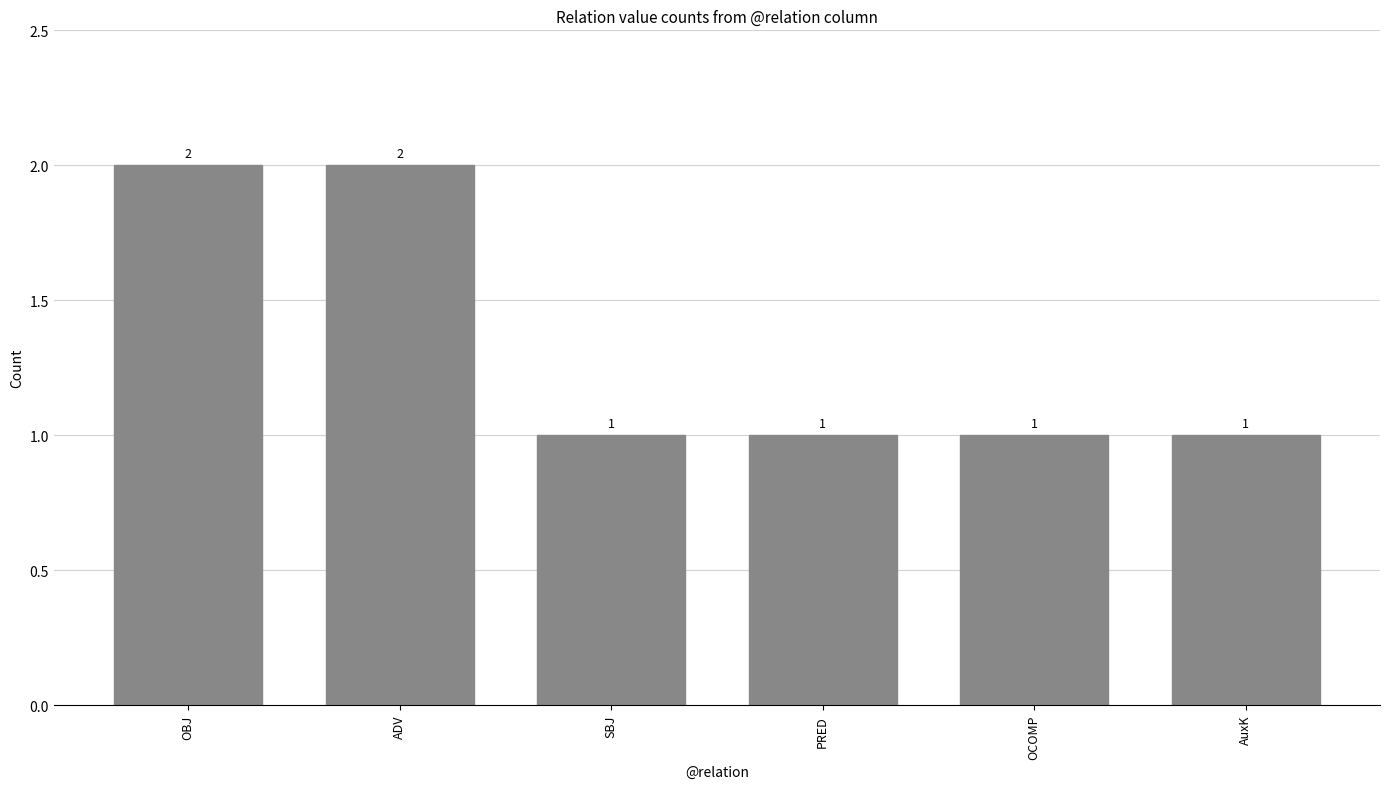

What is the difference between the maximum and minimum values?

1